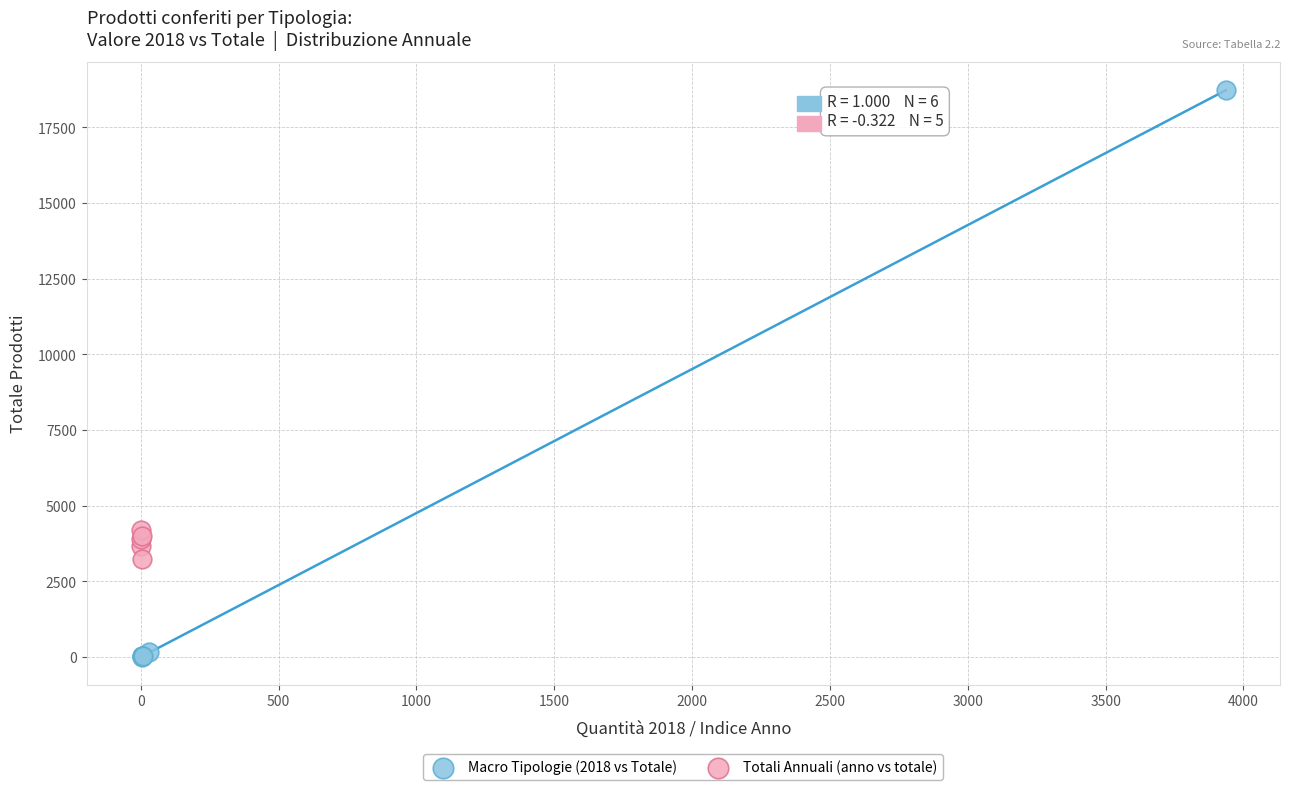

Which series reaches the maximum Y coordinate?

Macro Tipologie (2018 vs Totale)